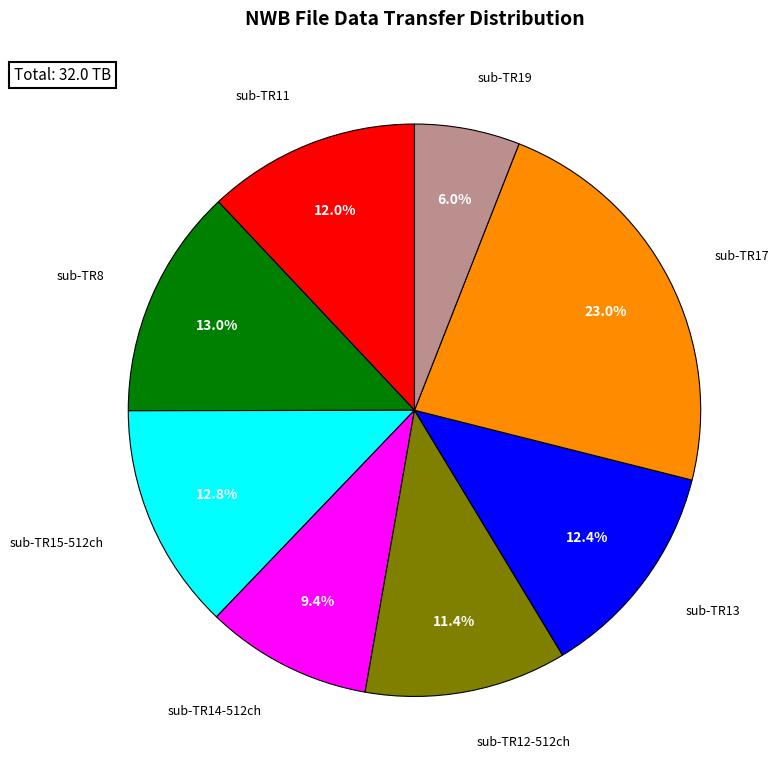

Does any single category account for the majority?

No